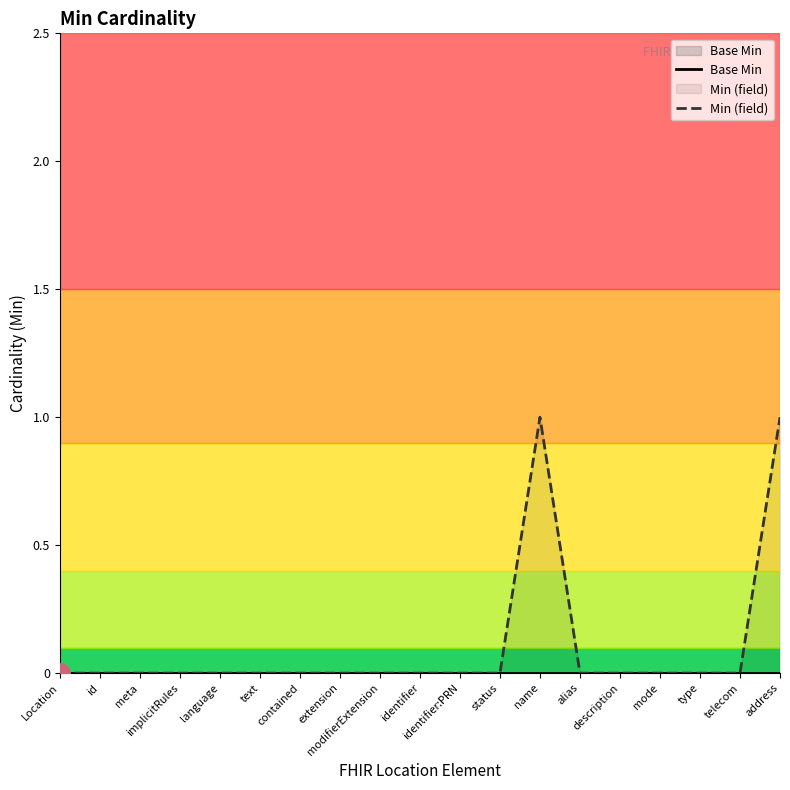

In Min (field), how many points are higher than both neighbors (excluding endpoints)?

1